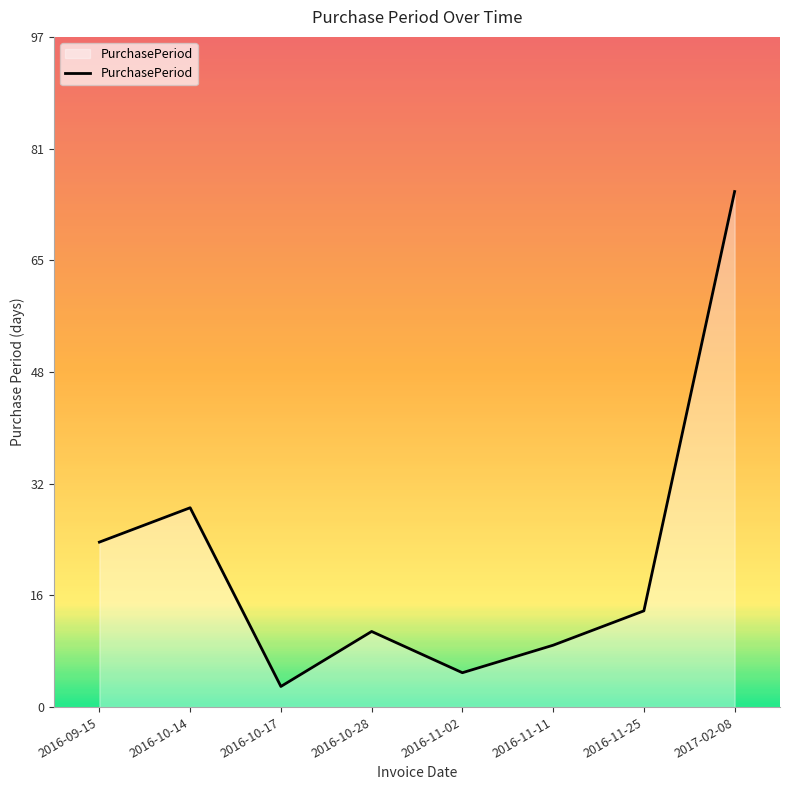

Rank the categories by value from lowest to highest.

2016-10-17, 2016-11-02, 2016-11-11, 2016-10-28, 2016-11-25, 2016-09-15, 2016-10-14, 2017-02-08